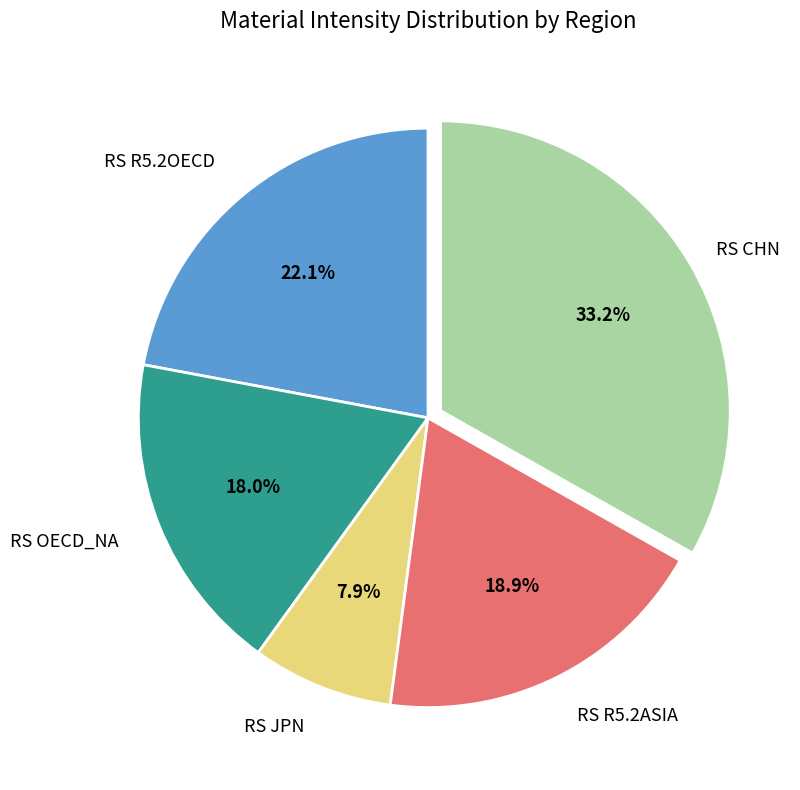

Is there any slice that represents more than half of the pie?

No